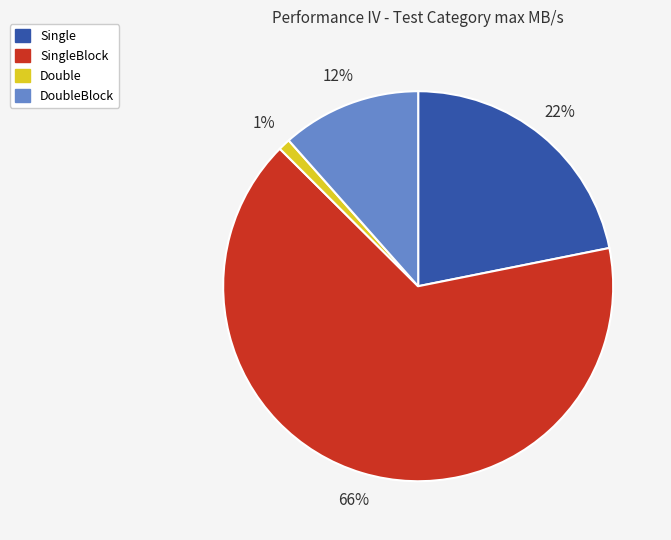

Is it true that Single is 22% of the pie?

True